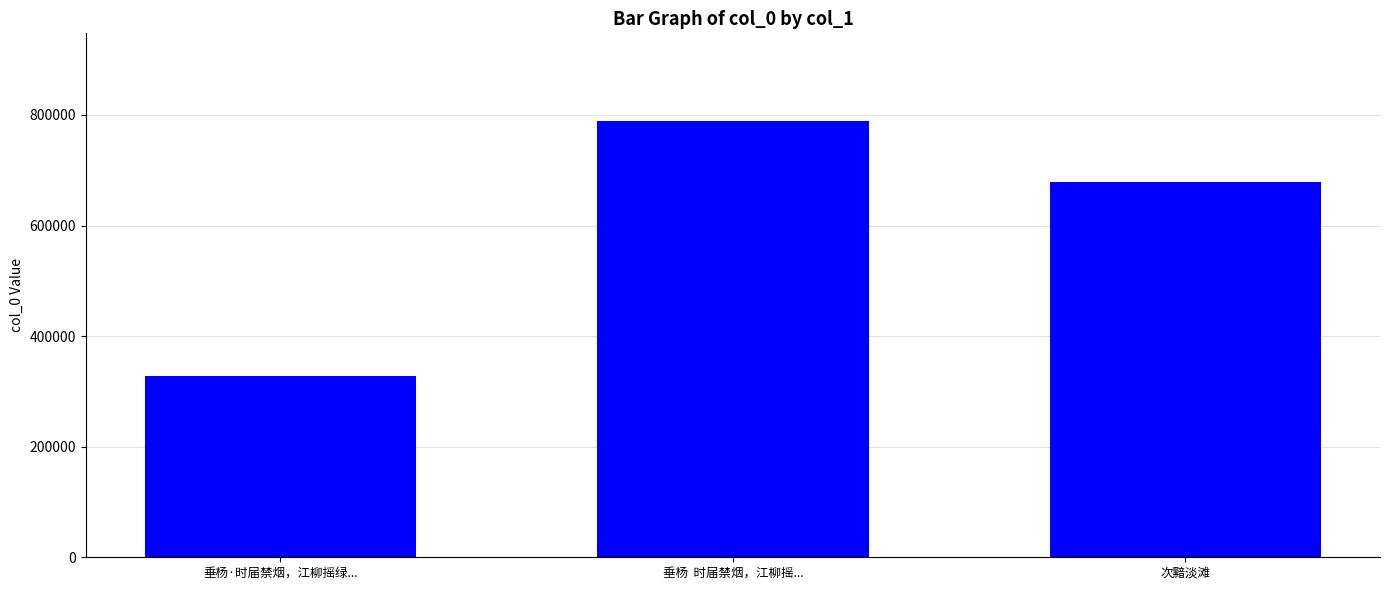

Reading left to right, extract all data points from this chart.

327720	789625	678891